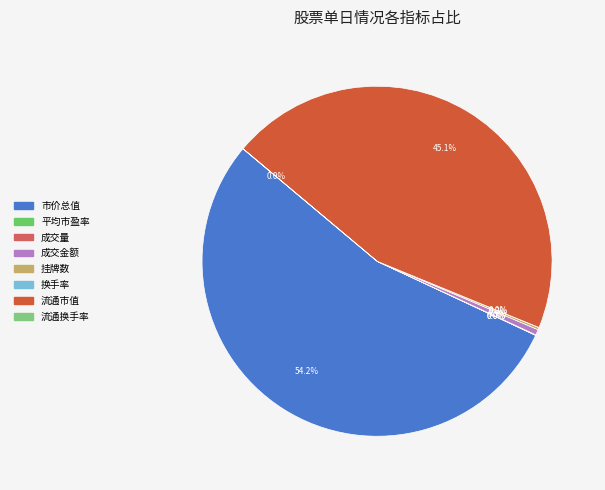

Which category has the smallest portion of the pie?

换手率